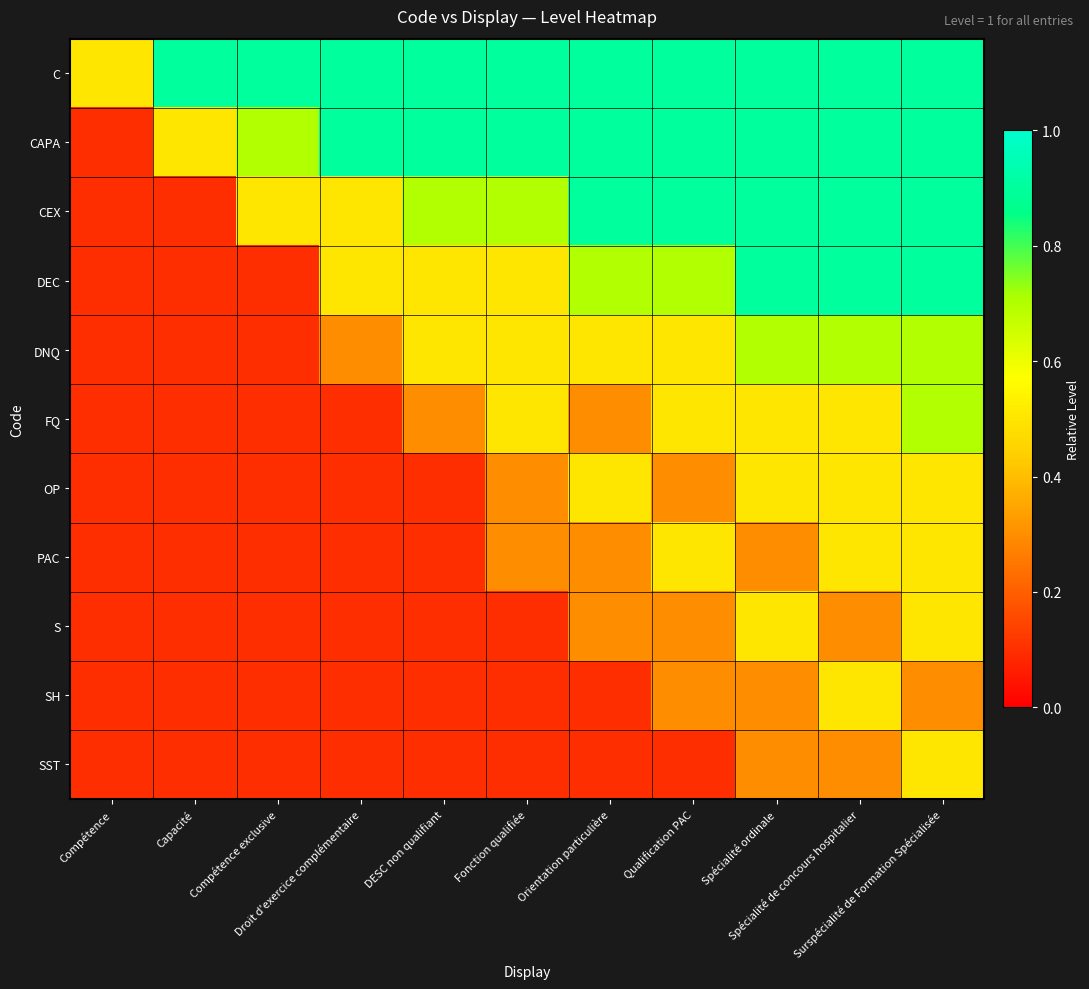

What is the maximum value shown in the chart?

0.9